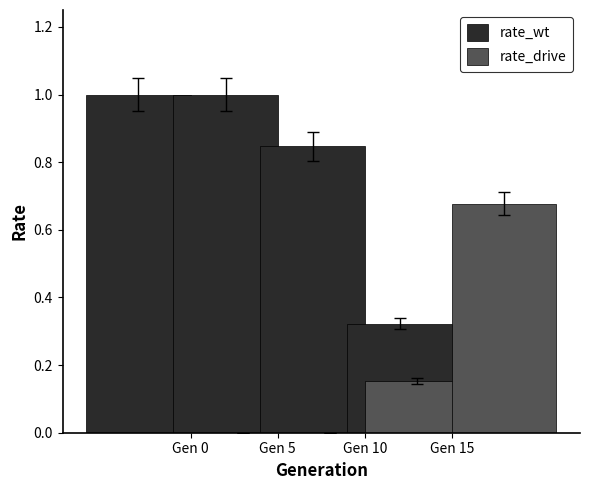

At Gen 10, list the series in order from largest to smallest.

rate_wt, rate_drive